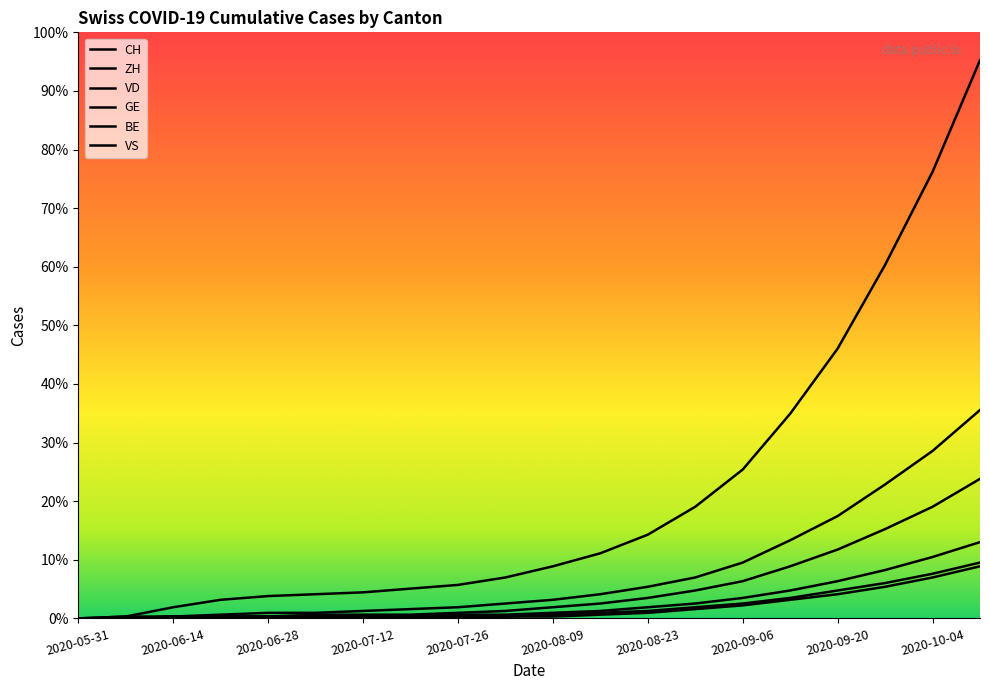

How many lines are shown in the chart?

6